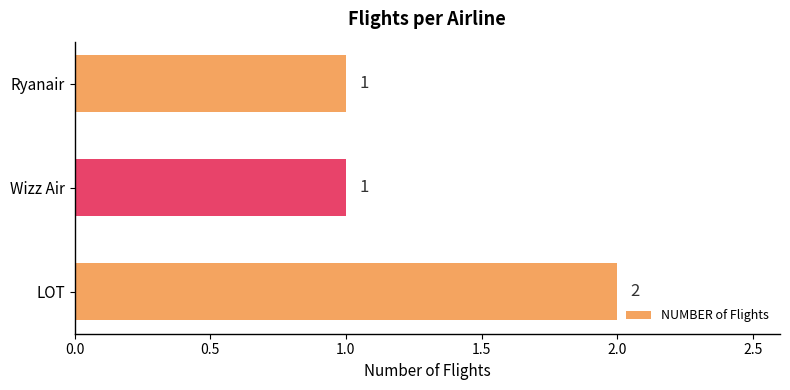

Reading bottom to top, list all the values displayed in this chart.

2	1	1